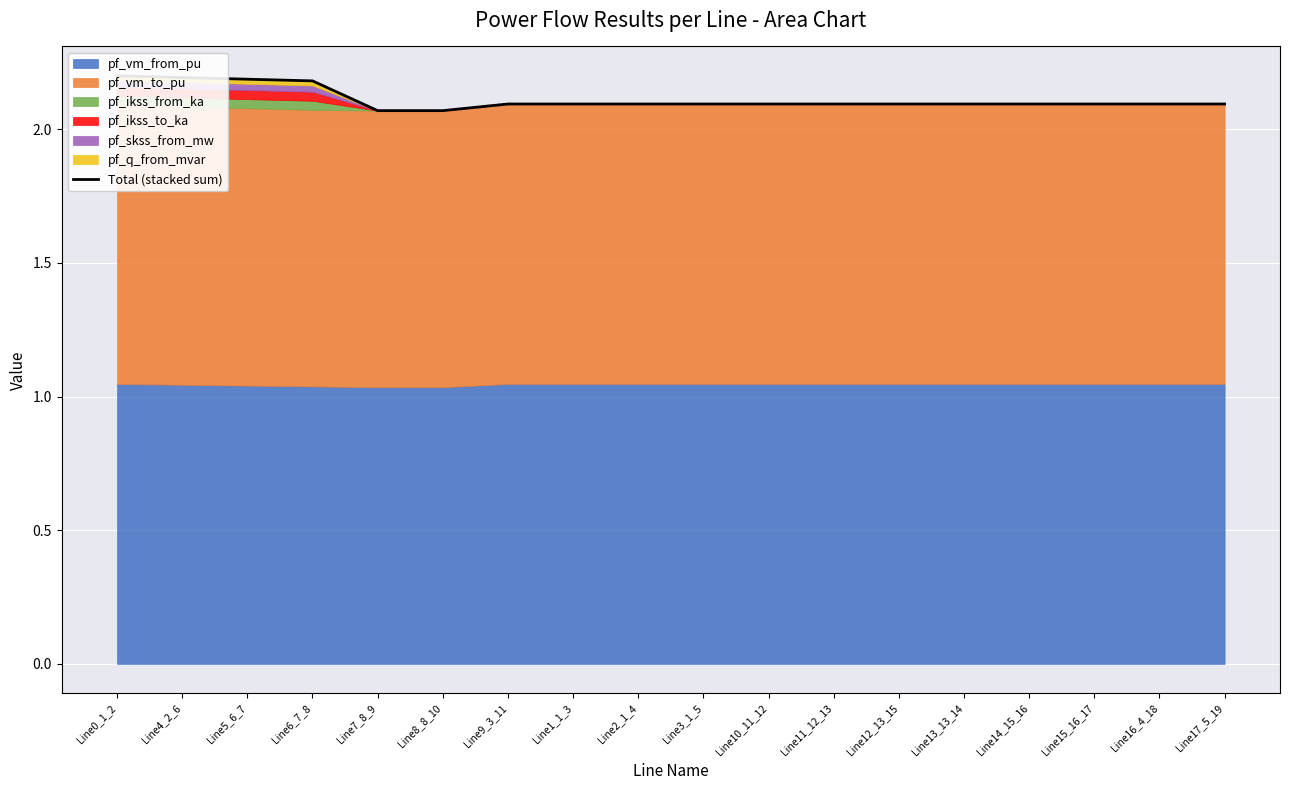

List the labels in order of value, largest first.

Line0_1_2, Line4_2_6, Line5_6_7, Line6_7_8, Line2_1_4, Line3_1_5, Line16_4_18, Line17_5_19, Line1_1_3, Line9_3_11, Line10_11_12, Line11_12_13, Line13_13_14, Line12_13_15, Line14_15_16, Line15_16_17, Line7_8_9, Line8_8_10